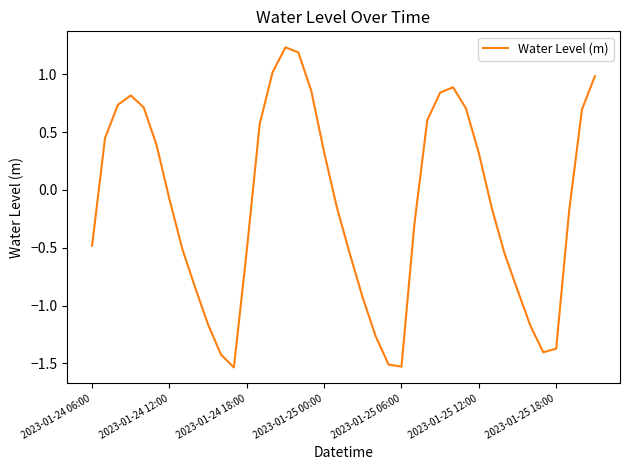

What is the difference between the maximum and minimum values?

2.8